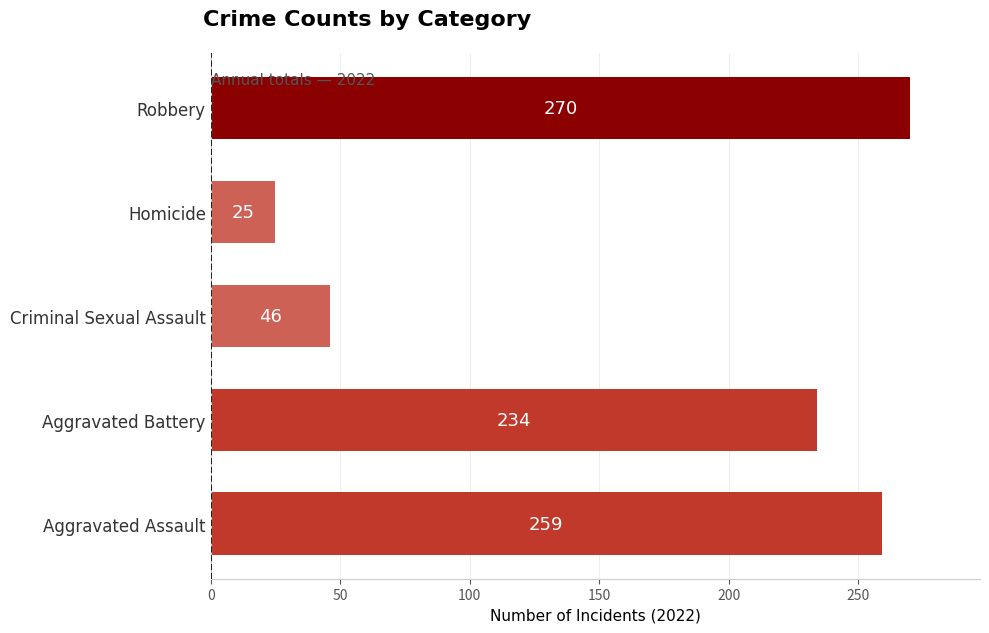

What is the maximum value shown in the chart?

270